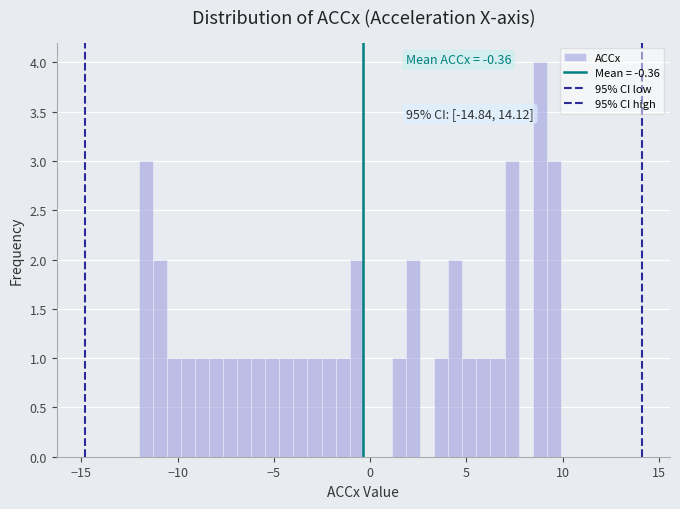

Read against the x-axis, roughly where is the centre of the tallest bar?

9.0